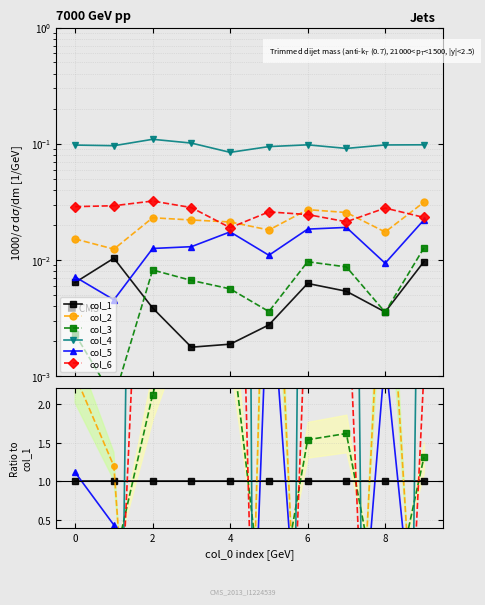

What are all the series names shown in the legend?

col_1, col_2, col_3, col_4, col_5, col_6